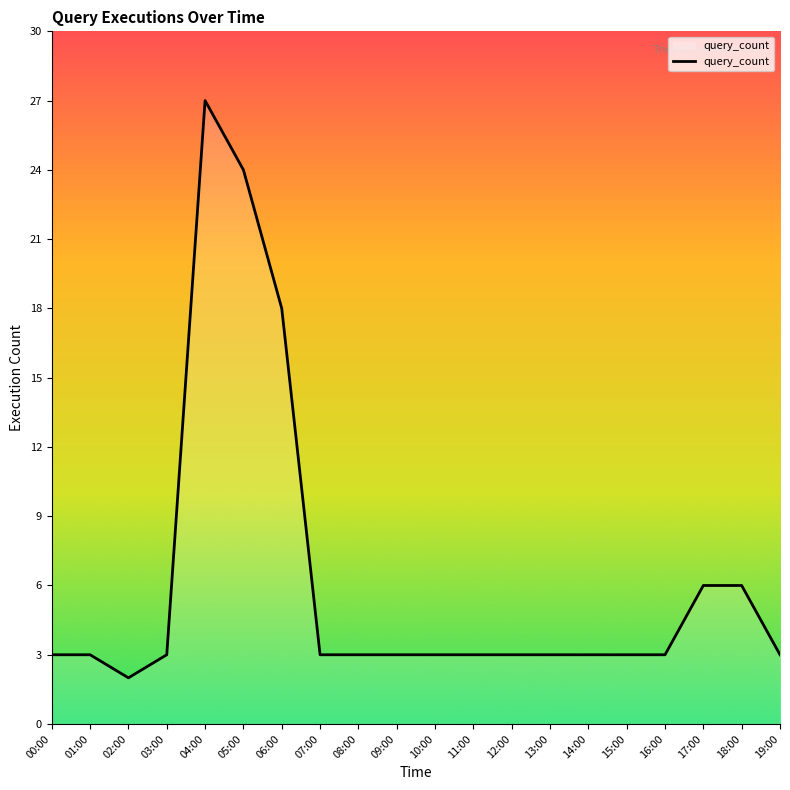

True or false: the data shows 3 at 15:00.

True